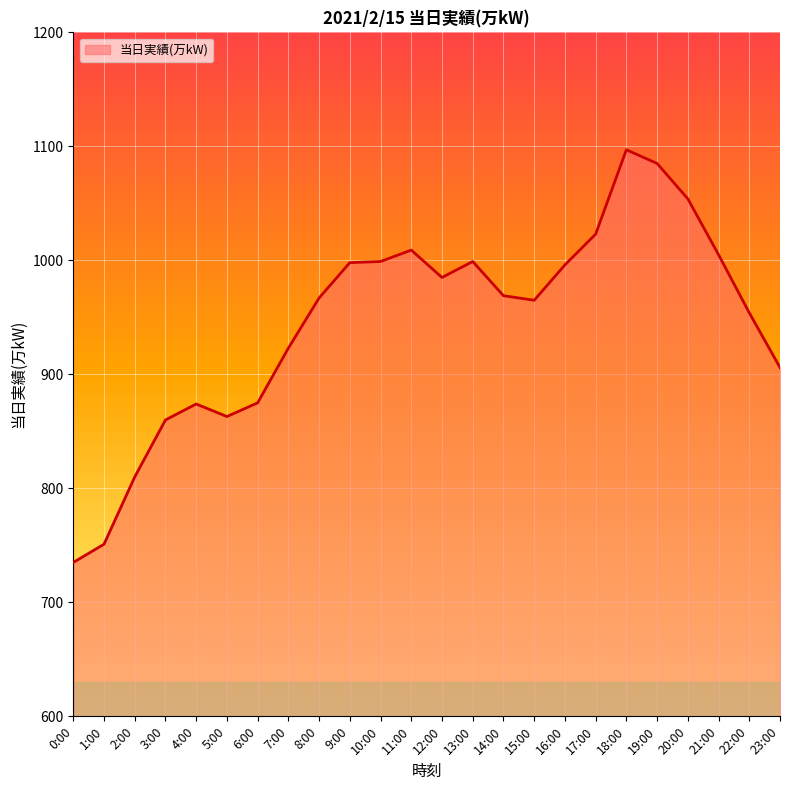

The chart shows a value of 1462 at 16:00. True or false?

False